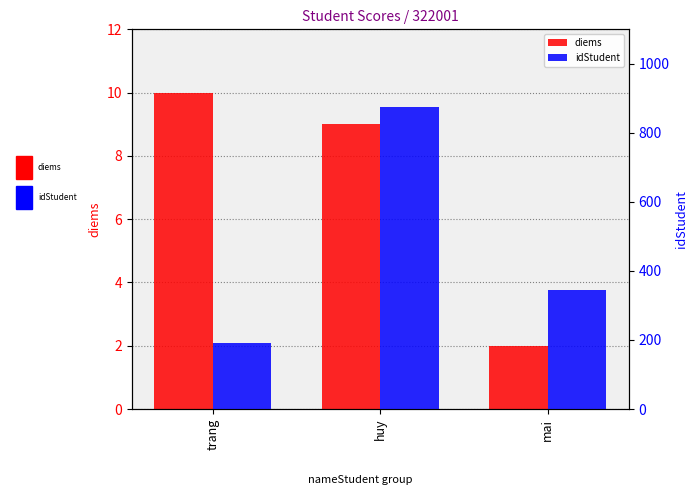

At which label does idStudent reach its minimum?

trang